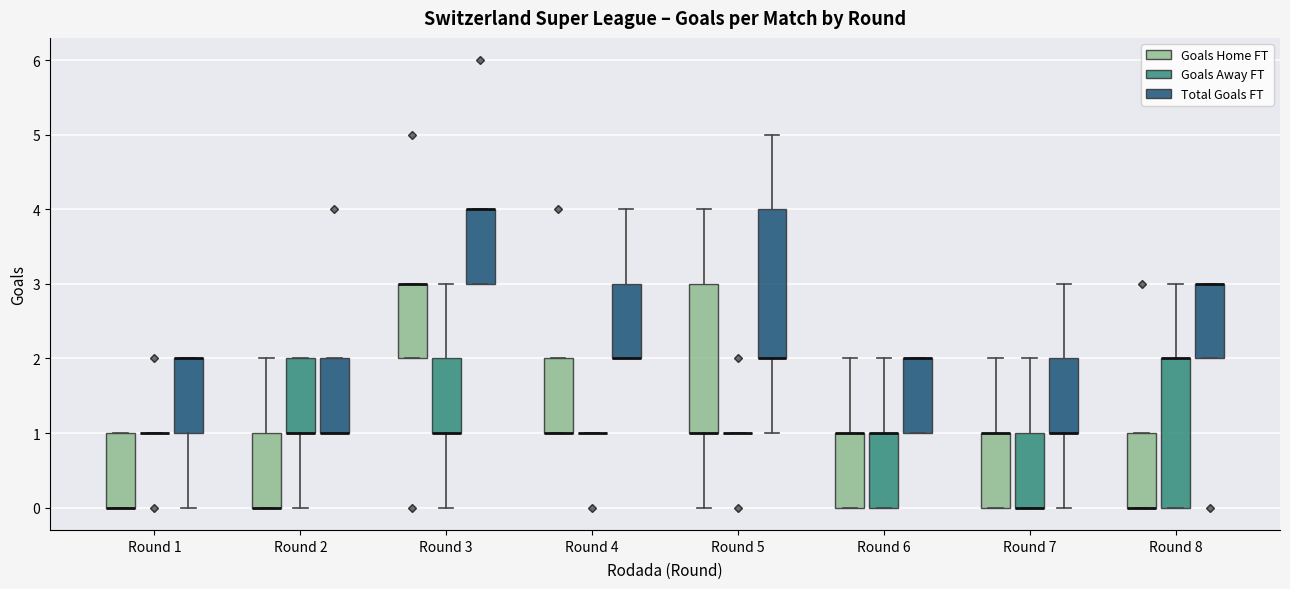

Reading left to right, transcribe this box plot: for each box, give where its median line is, the range the box spans, and where its two whiskers end, as read against the y-axis. The values are not printed on the chart, so give them approximately, as read against the axis.

Round 1 (Goals Home FT): median 0 (drawn on the box's lower edge), box 0 to 1, whiskers 0 to 1
Round 1 (Goals Away FT): box collapsed to a line at 1, whiskers 1 to 1
Round 1 (Total Goals FT): median 2 (drawn on the box's upper edge), box 1 to 2, whiskers 0 to 2
Round 2 (Goals Home FT): median 0 (drawn on the box's lower edge), box 0 to 1, whiskers 0 to 2
Round 2 (Goals Away FT): median 1 (drawn on the box's lower edge), box 1 to 2, whiskers 0 to 2
Round 2 (Total Goals FT): median 1 (drawn on the box's lower edge), box 1 to 2, whiskers 1 to 2
Round 3 (Goals Home FT): median 3 (drawn on the box's upper edge), box 2 to 3, whiskers 2 to 3
Round 3 (Goals Away FT): median 1 (drawn on the box's lower edge), box 1 to 2, whiskers 0 to 3
Round 3 (Total Goals FT): median 4 (drawn on the box's upper edge), box 3 to 4, whiskers 3 to 4
Round 4 (Goals Home FT): median 1 (drawn on the box's lower edge), box 1 to 2, whiskers 1 to 2
Round 4 (Goals Away FT): box collapsed to a line at 1, whiskers 1 to 1
Round 4 (Total Goals FT): median 2 (drawn on the box's lower edge), box 2 to 3, whiskers 2 to 4
Round 5 (Goals Home FT): median 1 (drawn on the box's lower edge), box 1 to 3, whiskers 0 to 4
Round 5 (Goals Away FT): box collapsed to a line at 1, whiskers 1 to 1
Round 5 (Total Goals FT): median 2 (drawn on the box's lower edge), box 2 to 4, whiskers 1 to 5
Round 6 (Goals Home FT): median 1 (drawn on the box's upper edge), box 0 to 1, whiskers 0 to 2
Round 6 (Goals Away FT): median 1 (drawn on the box's upper edge), box 0 to 1, whiskers 0 to 2
Round 6 (Total Goals FT): median 2 (drawn on the box's upper edge), box 1 to 2, whiskers 1 to 2
Round 7 (Goals Home FT): median 1 (drawn on the box's upper edge), box 0 to 1, whiskers 0 to 2
Round 7 (Goals Away FT): median 0 (drawn on the box's lower edge), box 0 to 1, whiskers 0 to 2
Round 7 (Total Goals FT): median 1 (drawn on the box's lower edge), box 1 to 2, whiskers 0 to 3
Round 8 (Goals Home FT): median 0 (drawn on the box's lower edge), box 0 to 1, whiskers 0 to 1
Round 8 (Goals Away FT): median 2 (drawn on the box's upper edge), box 0 to 2, whiskers 0 to 3
Round 8 (Total Goals FT): median 3 (drawn on the box's upper edge), box 2 to 3, whiskers 2 to 3